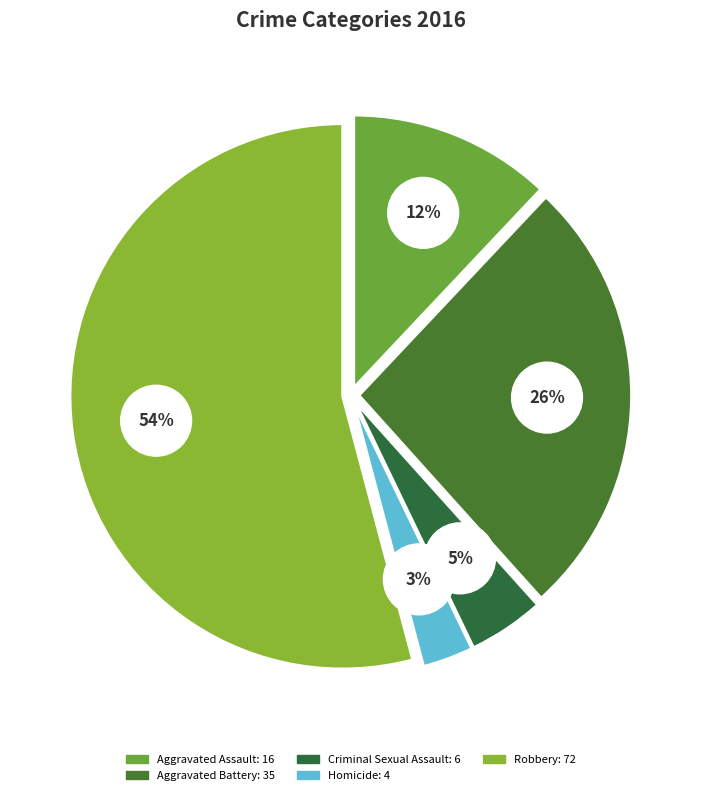

Which slice is the largest?

Robbery